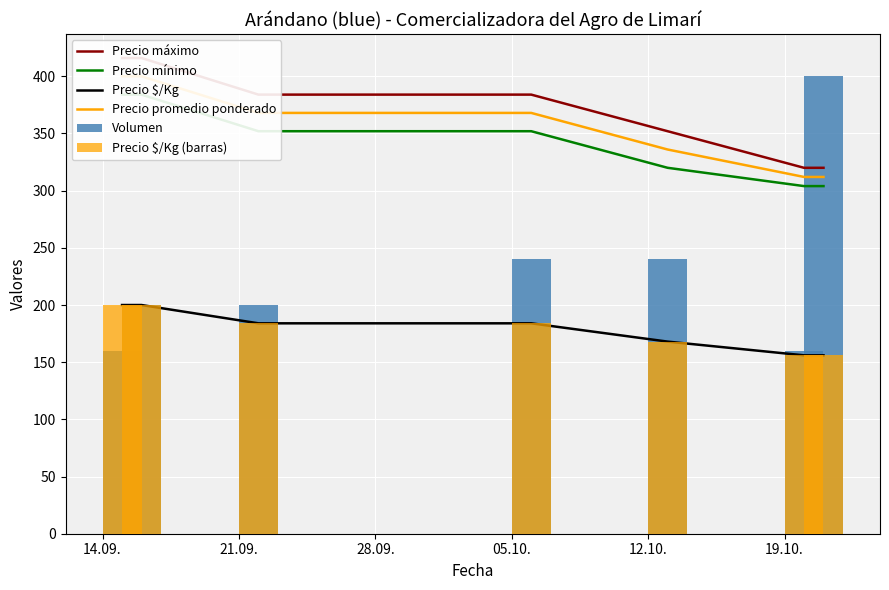

What is the lowest value of the Precio promedio ponderado series?

312